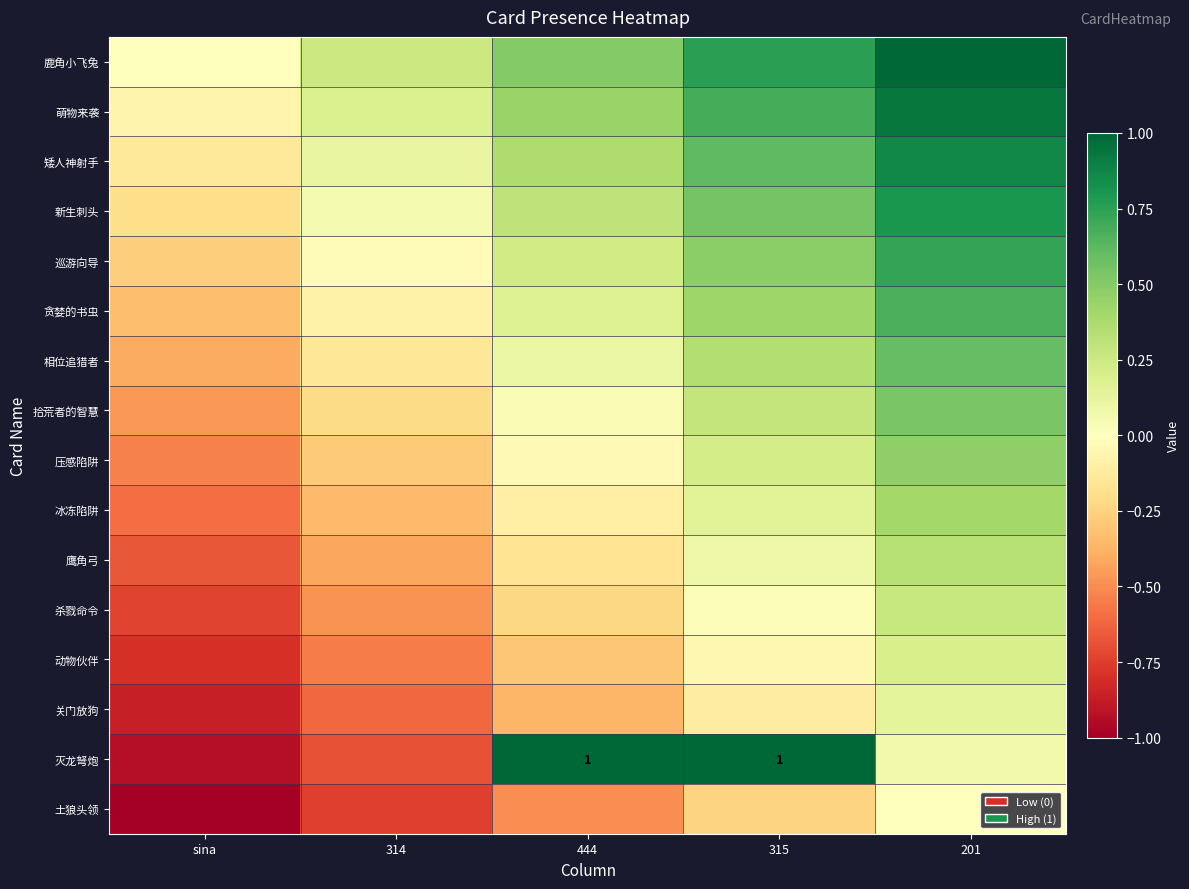

Which series has the largest total across all categories?

鹿角小飞兔